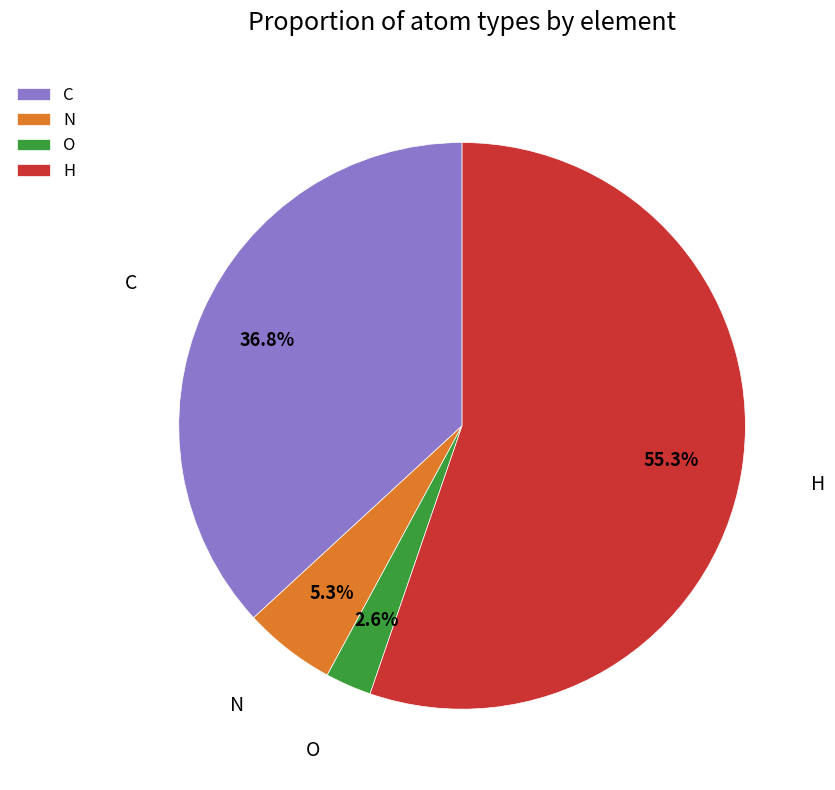

Is there a majority slice in this chart?

Yes